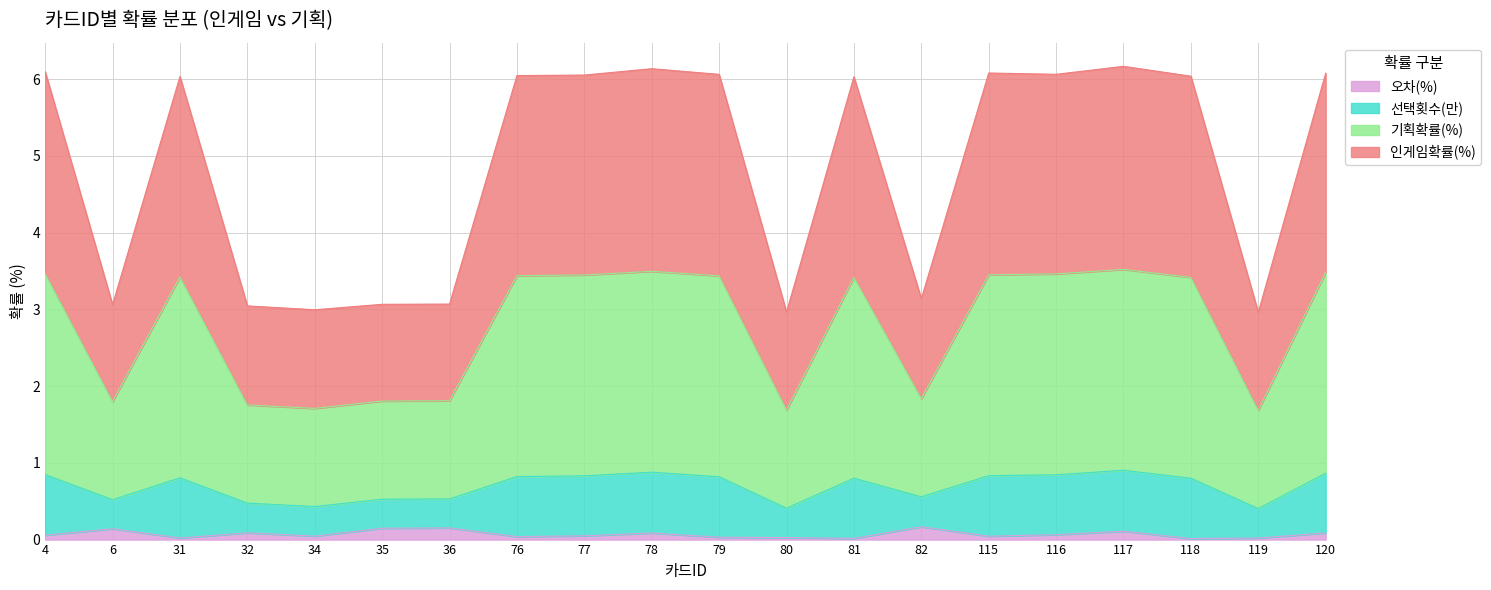

How many interior local valleys does the 기획확률(%) series have?

5